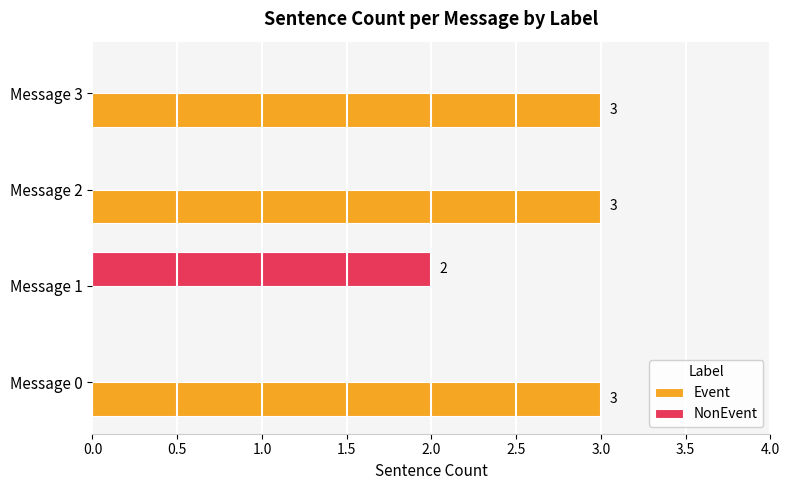

What is the greatest value displayed?

3